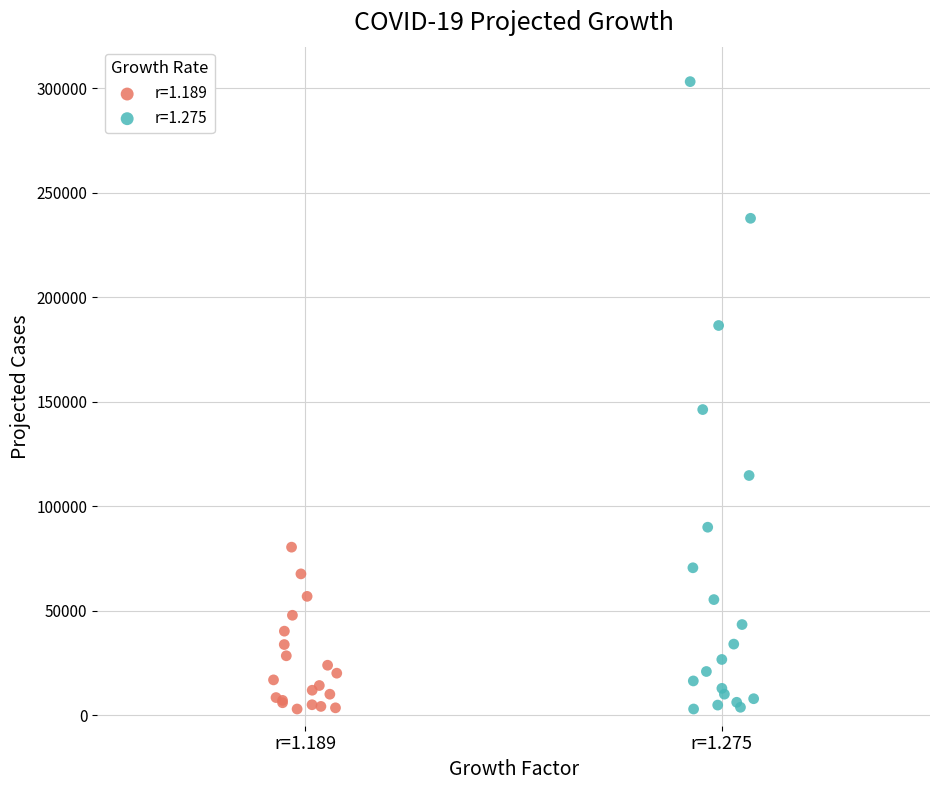

Which series reaches the maximum Y coordinate?

r=1.275